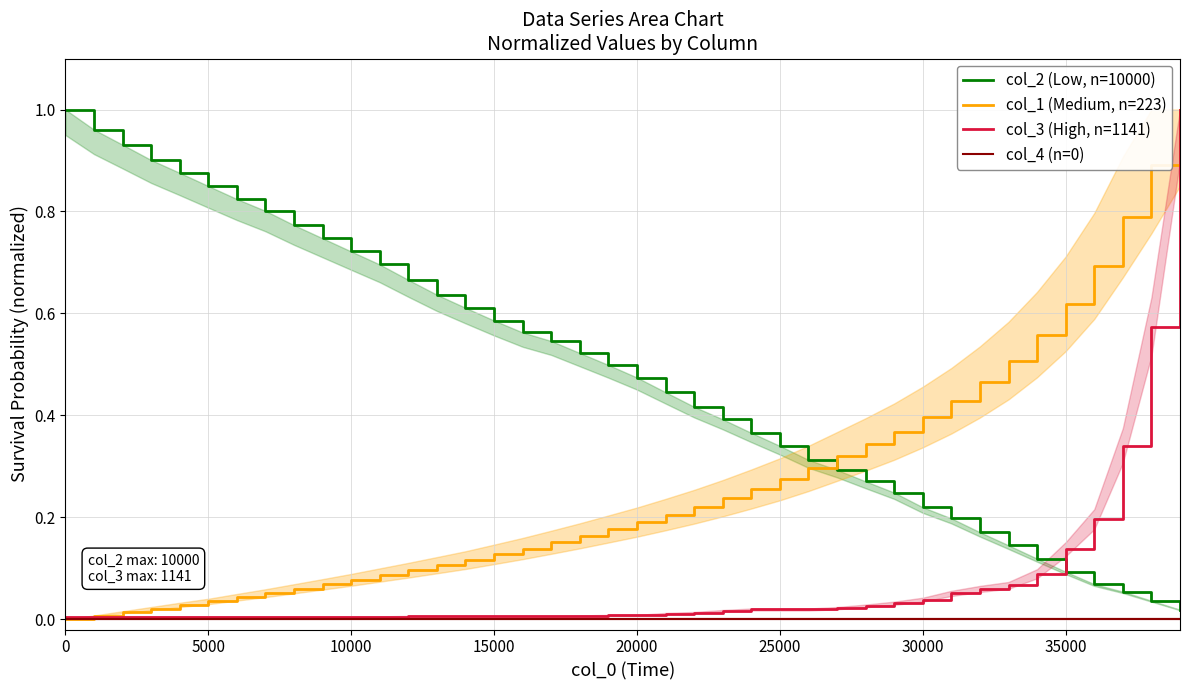

Reading left to right, list all the values displayed in this chart.

col_2 (Low, n=10000): 1.0	1.0	0.9	0.9	0.9	0.8	0.8	0.8	0.8	0.7	0.7	0.7	0.7	0.6	0.6	0.6	0.6	0.5	0.5	0.5	0.5	0.4	0.4	0.4	0.4	0.3	0.3	0.3	0.3	0.2	0.2	0.2	0.2	0.1	0.1	0.1	0.1	0.1	0.0	0.0
col_1 (Medium, n=223): 0.0	0.0	0.0	0.0	0.0	0.0	0.0	0.1	0.1	0.1	0.1	0.1	0.1	0.1	0.1	0.1	0.1	0.2	0.2	0.2	0.2	0.2	0.2	0.2	0.3	0.3	0.3	0.3	0.3	0.4	0.4	0.4	0.5	0.5	0.6	0.6	0.7	0.8	0.9	1.0
col_3 (High, n=1141): 0.0	0.0	0.0	0.0	0.0	0.0	0.0	0.0	0.0	0.0	0.0	0.0	0.0	0.0	0.0	0.0	0.0	0.0	0.0	0.0	0.0	0.0	0.0	0.0	0.0	0.0	0.0	0.0	0.0	0.0	0.0	0.1	0.1	0.1	0.1	0.1	0.2	0.3	0.6	1.0
col_4 (n=0): 0.0	0.0	0.0	0.0	0.0	0.0	0.0	0.0	0.0	0.0	0.0	0.0	0.0	0.0	0.0	0.0	0.0	0.0	0.0	0.0	0.0	0.0	0.0	0.0	0.0	0.0	0.0	0.0	0.0	0.0	0.0	0.0	0.0	0.0	0.0	0.0	0.0	0.0	0.0	0.0